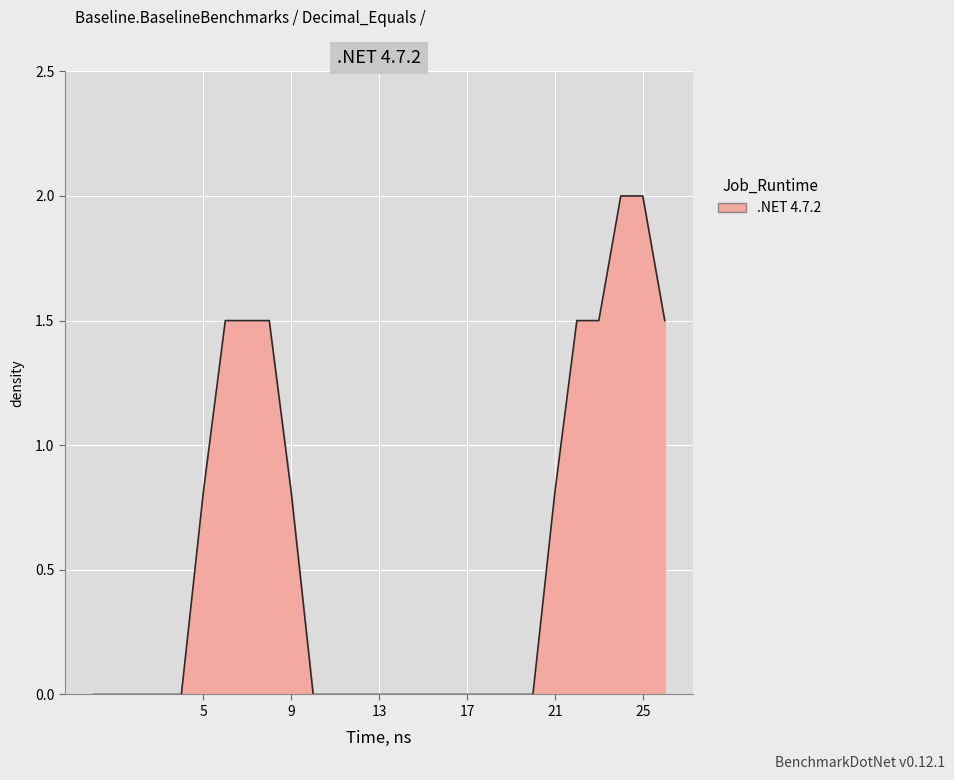

What is the average value?

0.6